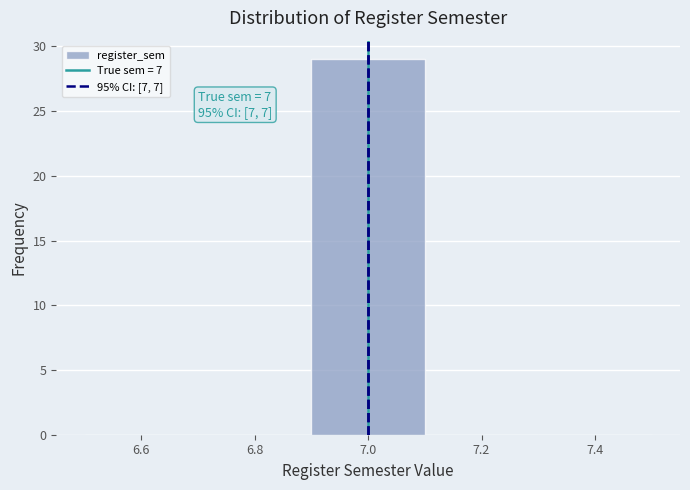

Over which range of the x-axis is the bar tallest?

6.9 to 7.1